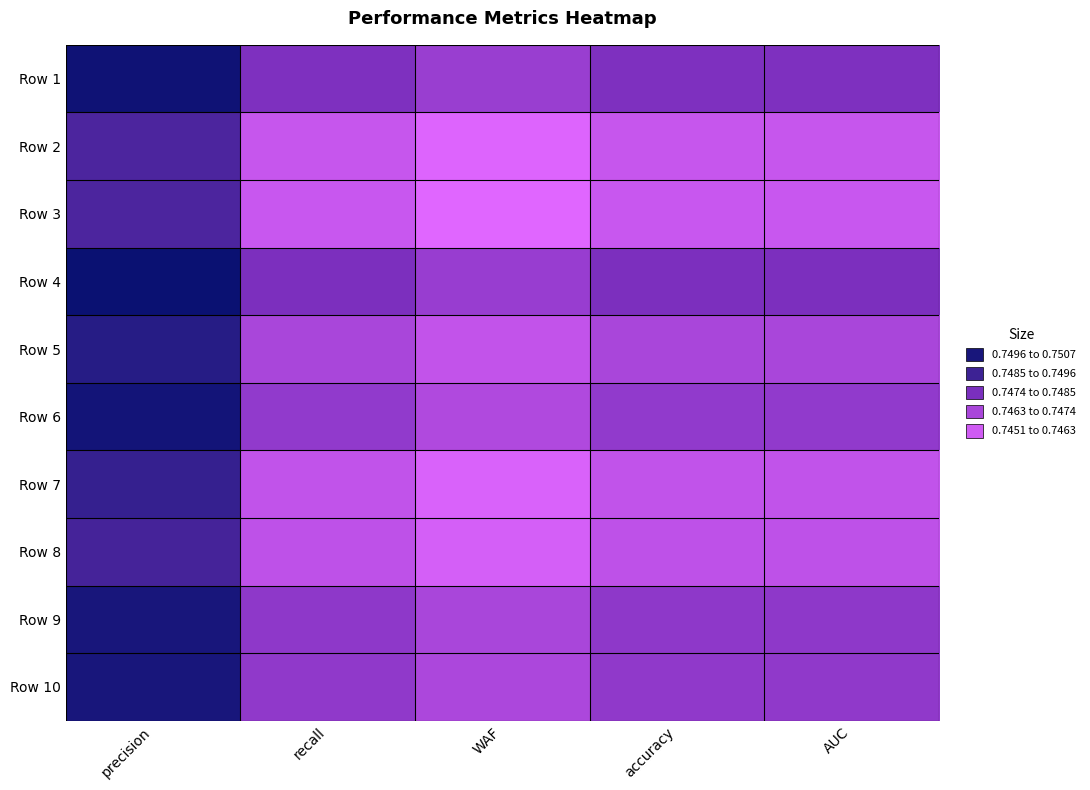

What is the total value across all series at AUC?

7.5